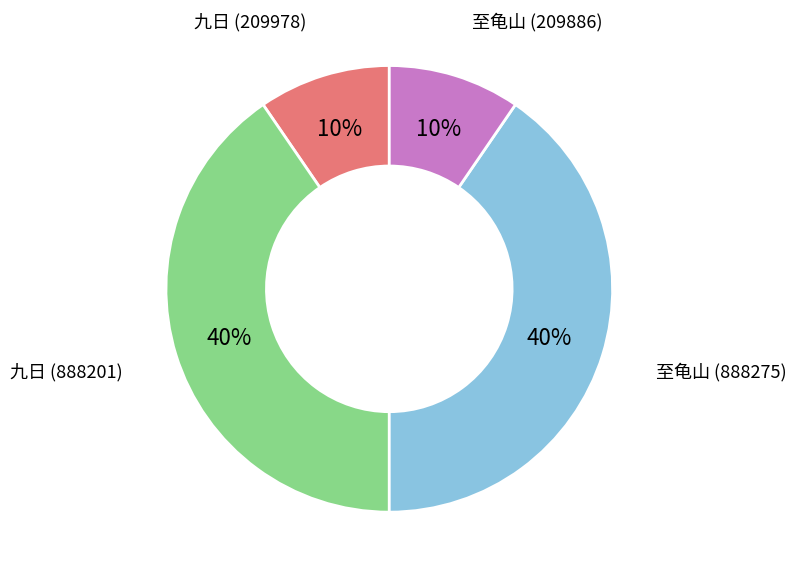

To the nearest percent, what is the average slice percentage?

25%